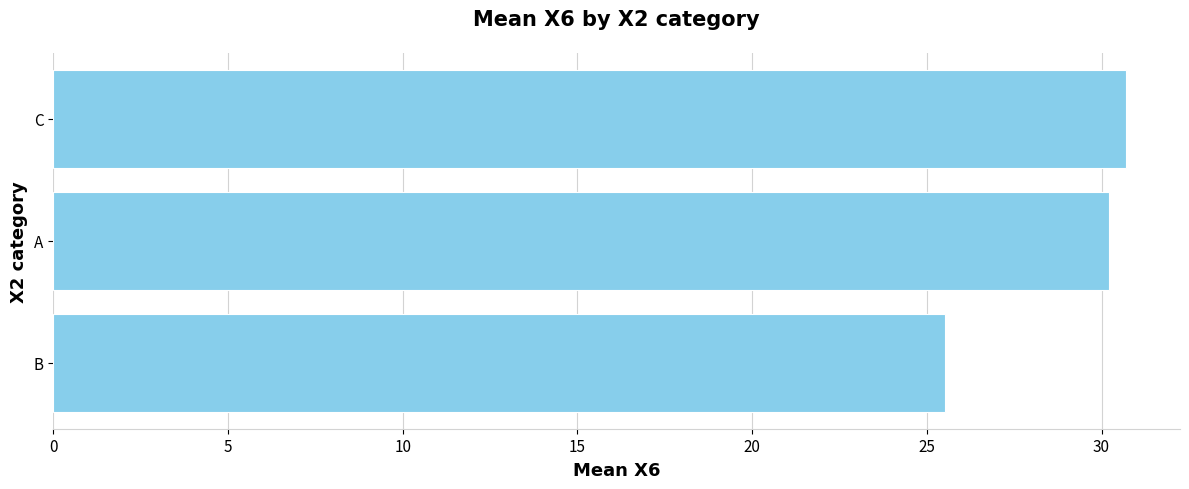

Where is the data nearest to the value 28?

A